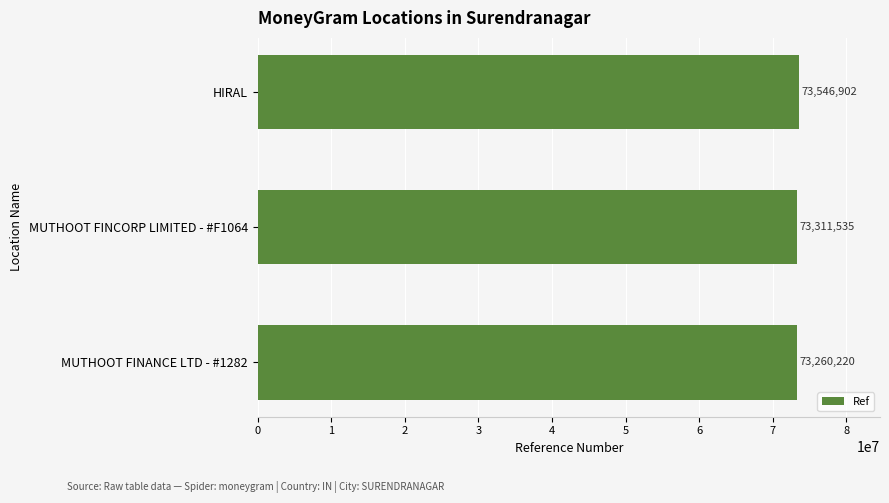

What is the difference between the maximum and minimum values?

286682